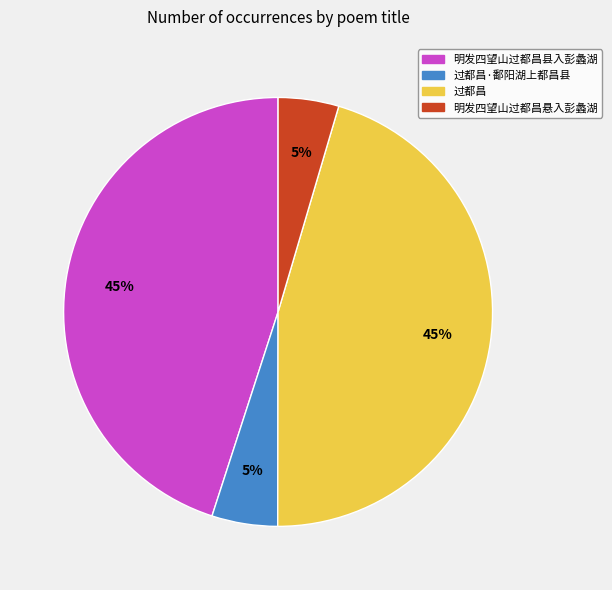

Which has a higher value, 过都昌 or 明发四望山过都昌悬入彭蠡湖?

过都昌